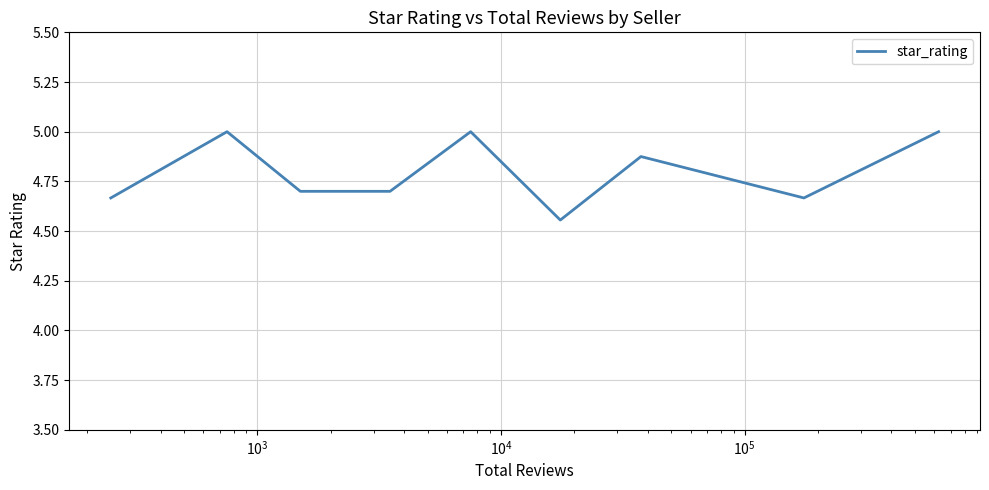

What is the maximum value shown in the chart?

5.0